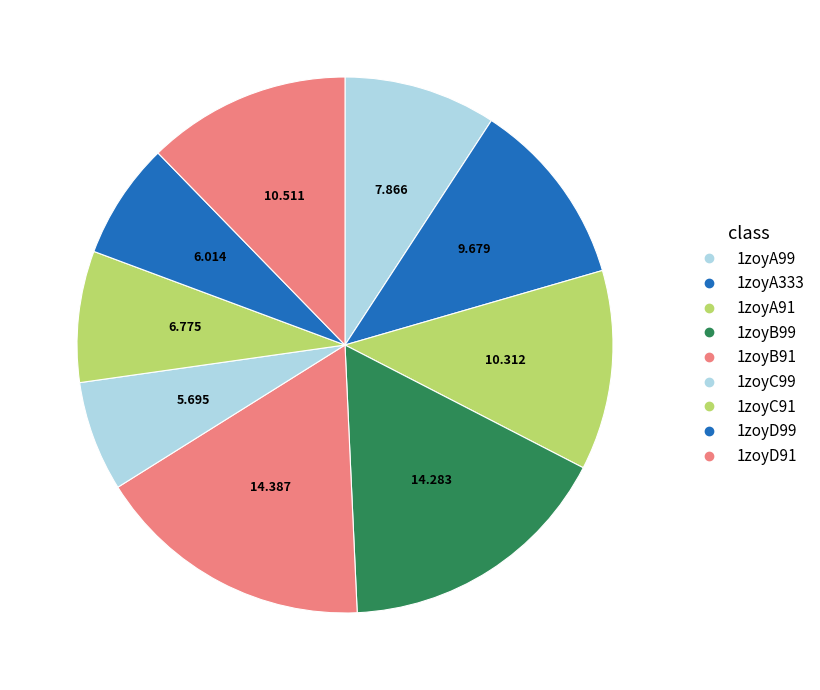

To the nearest percent, what is the combined percentage of 1zoyC91 and 1zoyB99?

25%